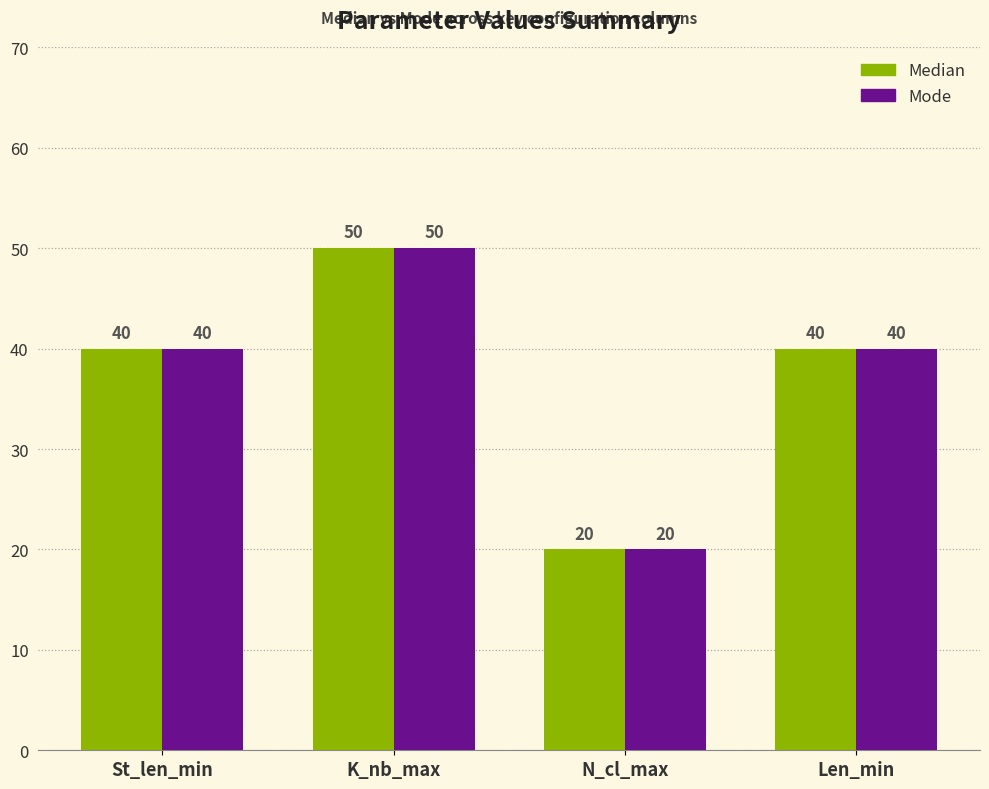

How many categories are shown in the chart?

4